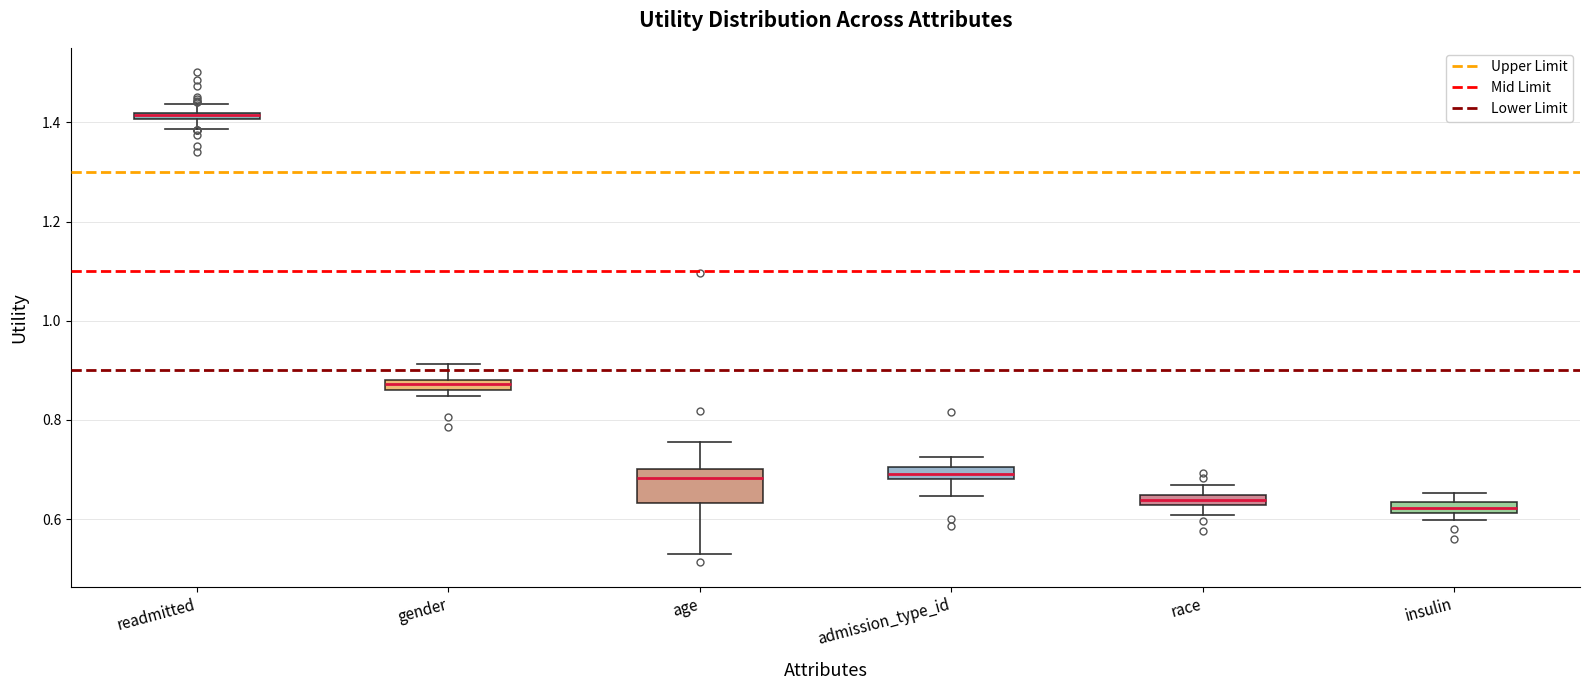

Where is the lower edge of the box for insulin on the y-axis? The values are not printed on the chart, so give them approximately, as read against the axis.

0.62